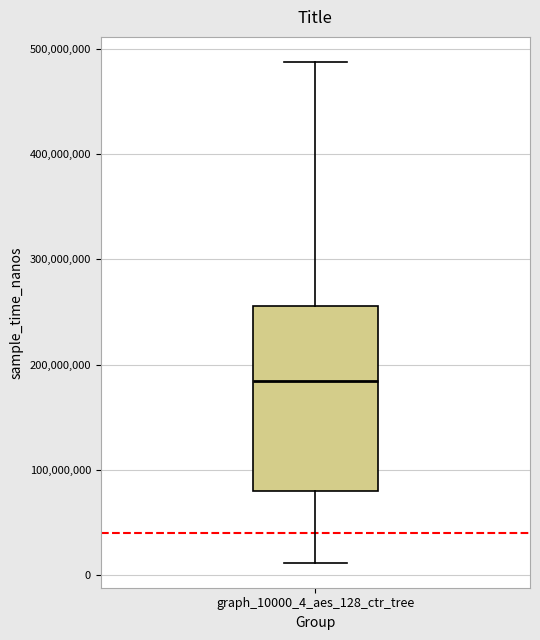

Read this box plot against the y-axis: the position of the median line, the range covered by the box, and the ends of both whiskers. The values are not printed on the chart, so give them approximately, as read against the axis.

median 180000000, box 80000000 to 260000000, whiskers 10000000 to 490000000